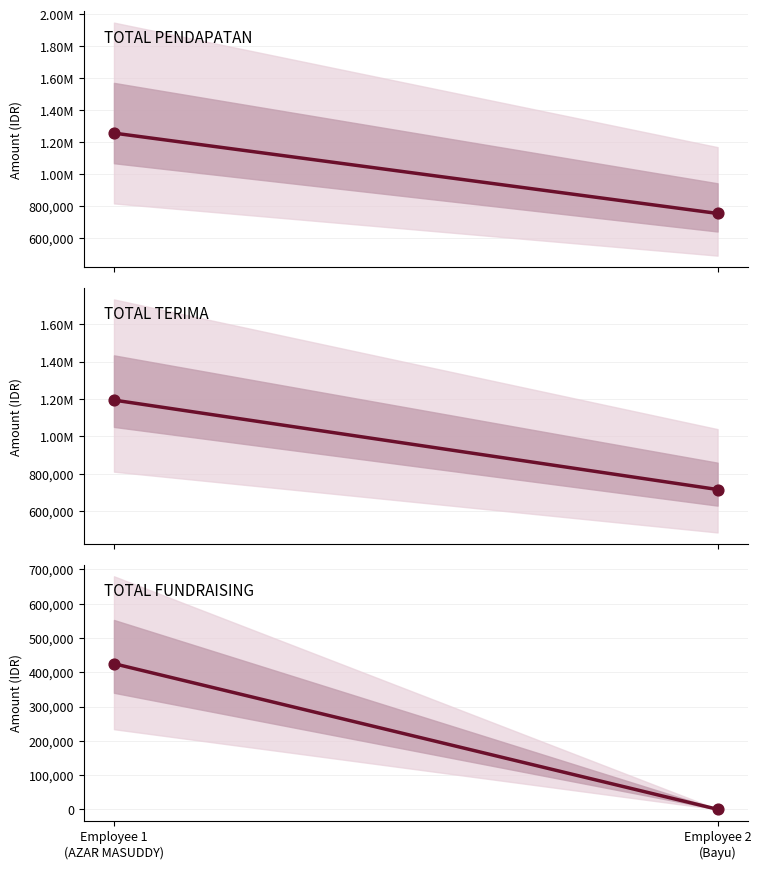

What is the total value across all series at Employee 1
(AZAR MASUDDY)?

5752788